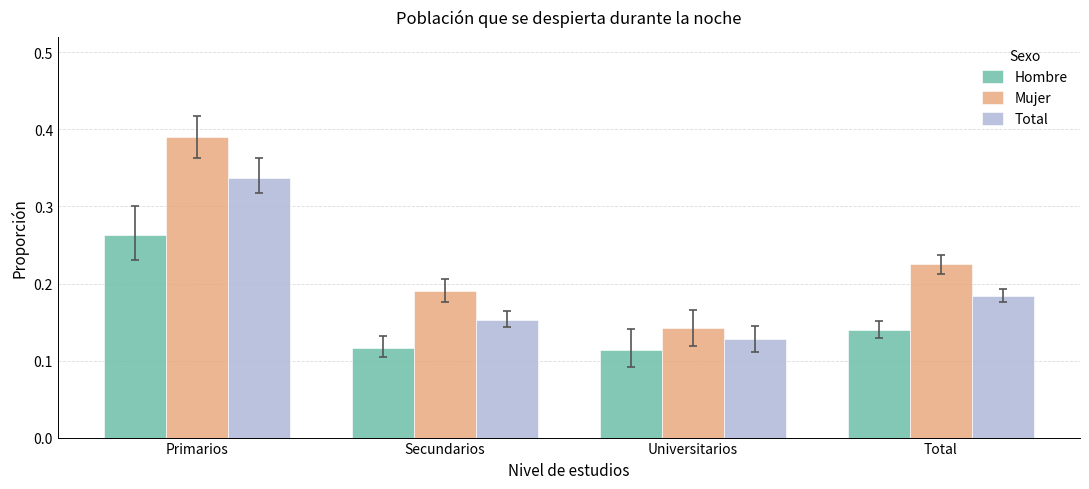

The Total series shows 0.2 at Universitarios. True or false?

False